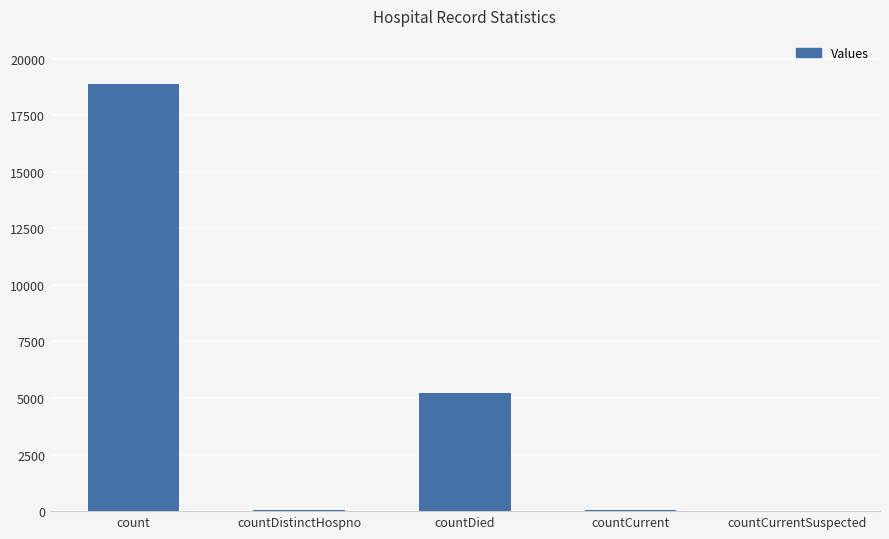

What is the sum of all values?

24144